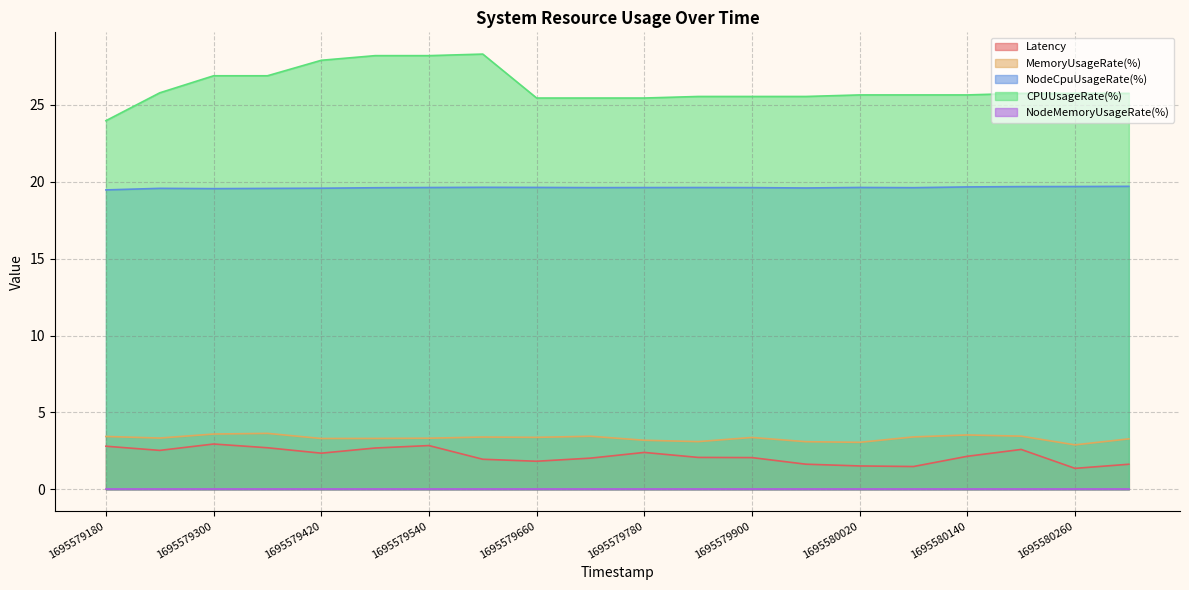

True or false: NodeCpuUsageRate(%) and CPUUsageRate(%) intersect in this chart.

False